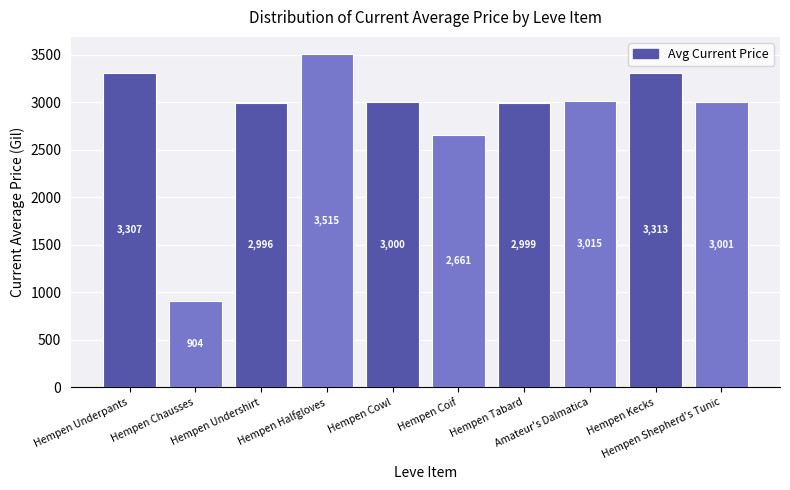

What is the change in value from Hempen Halfgloves to Hempen Shepherd's Tunic?

-514